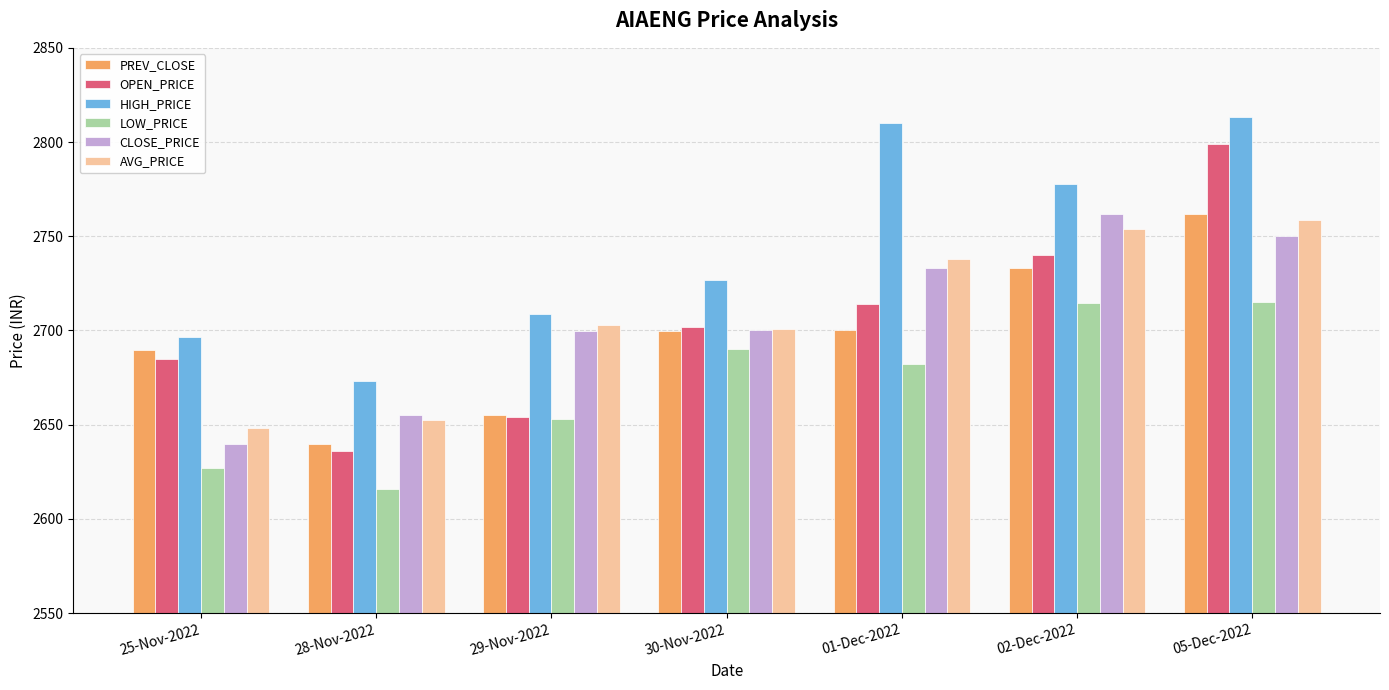

What is the difference between the OPEN_PRICE values at 29-Nov-2022 and 25-Nov-2022?

31.0